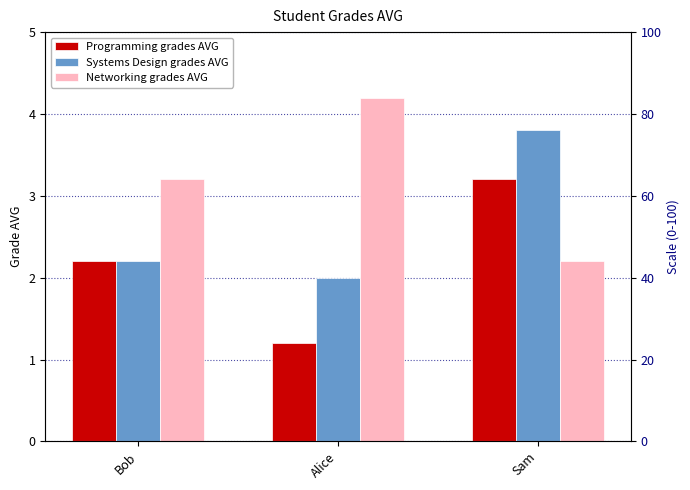

What is the total value across all series at Bob?

7.6